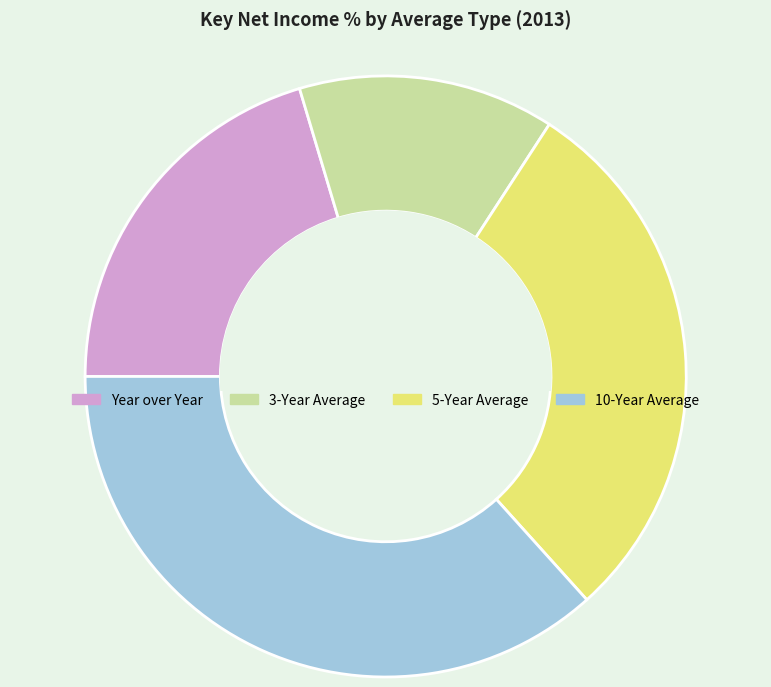

What is the smallest slice in the pie chart?

3-Year Average